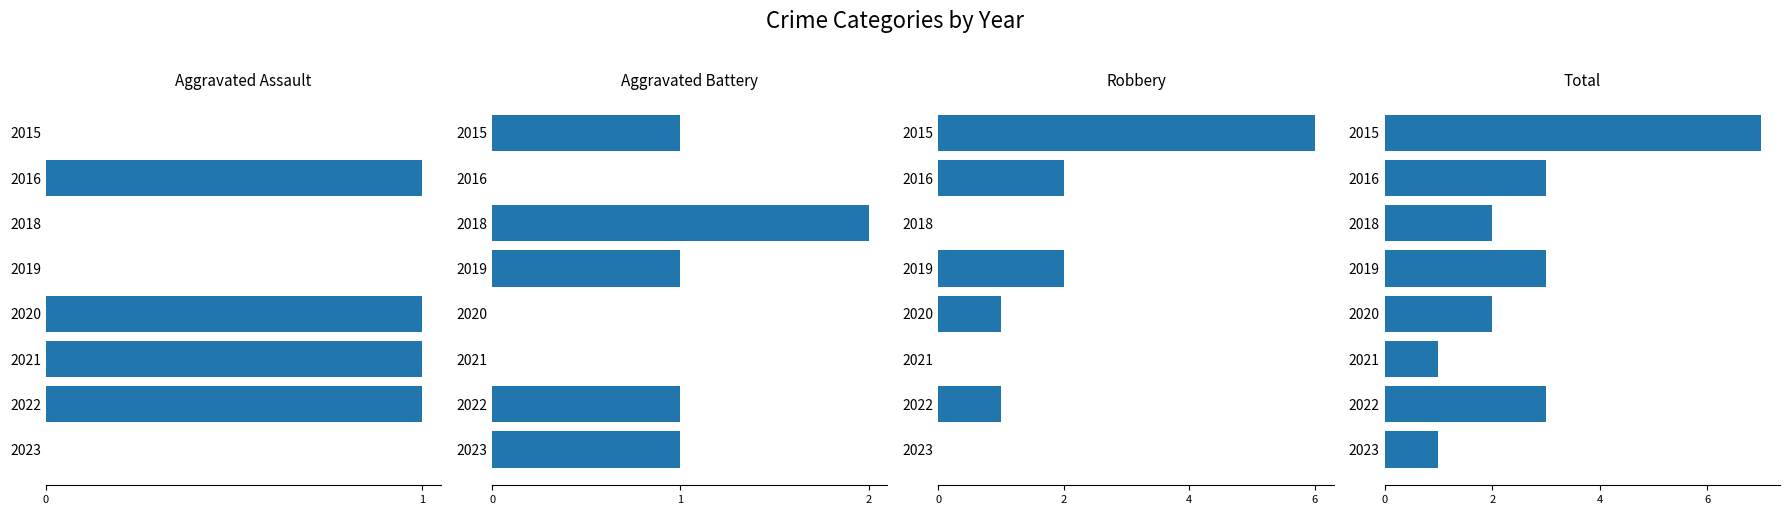

Count the number of data series in this chart.

4